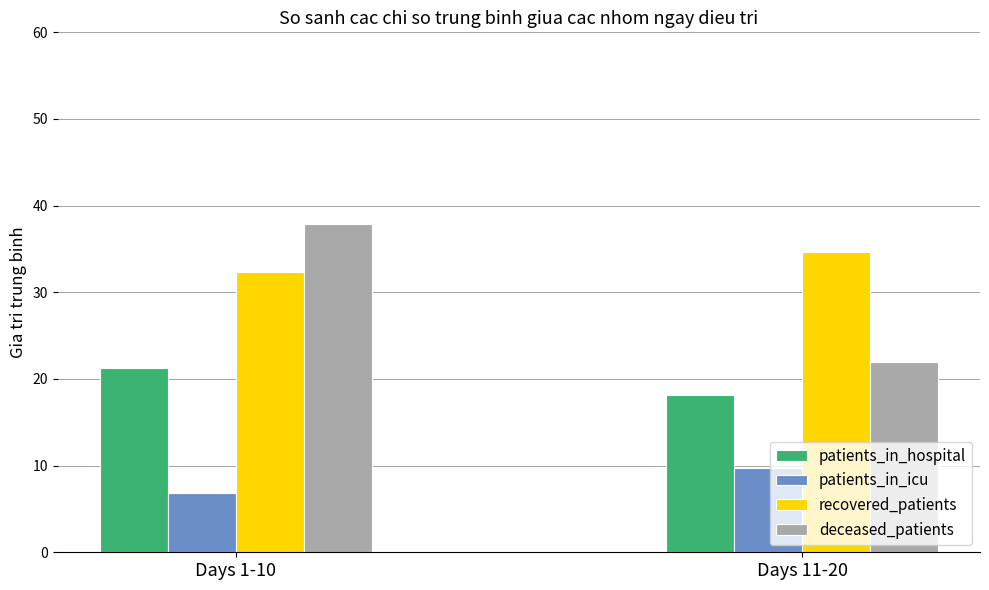

True or false: patients_in_hospital has a value of 21.3 at Days 1-10.

True